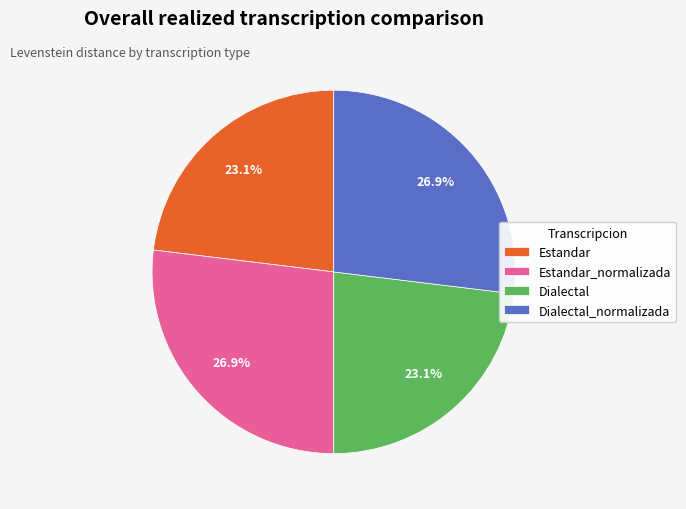

Which has a higher value, Dialectal_normalizada or Dialectal?

Dialectal_normalizada